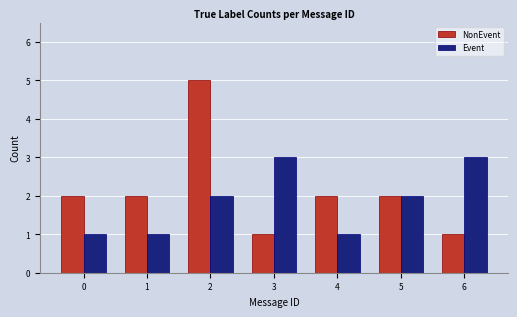

What is the difference between the NonEvent values at 5 and 6?

1